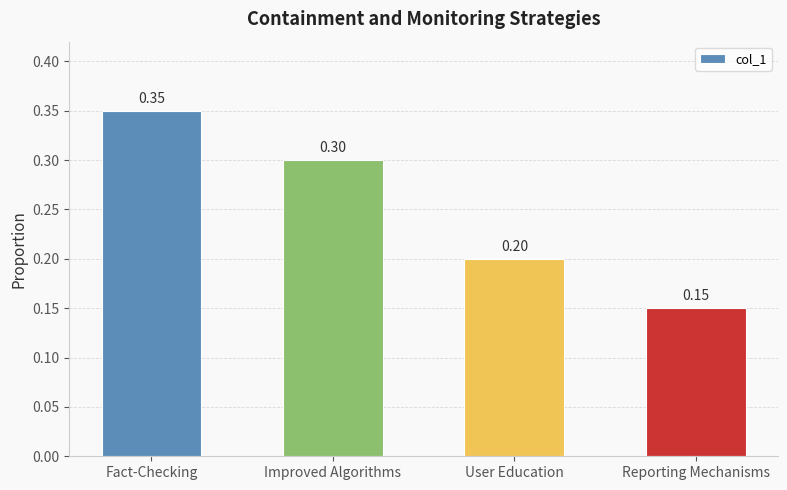

At which category does the chart reach its minimum across all series?

Reporting Mechanisms